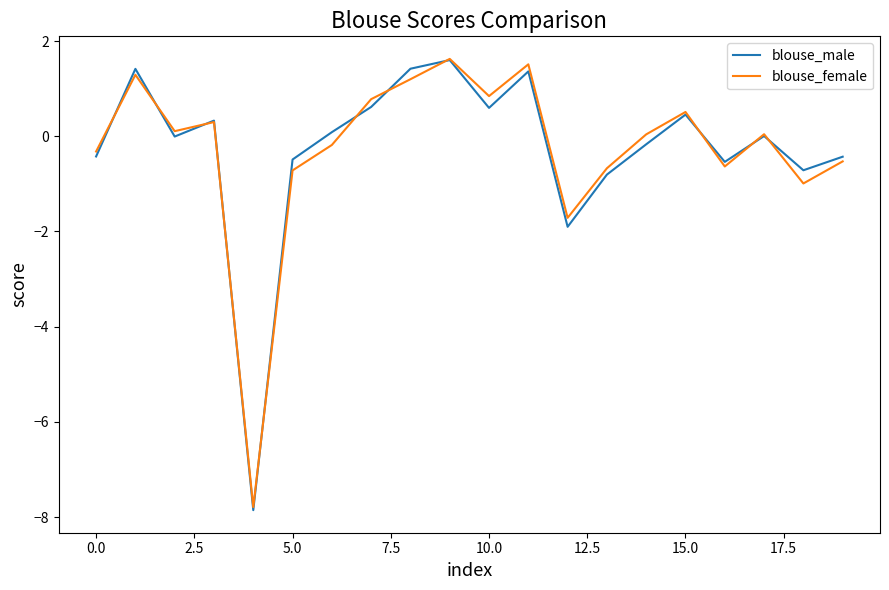

What is the greatest value displayed?

1.6